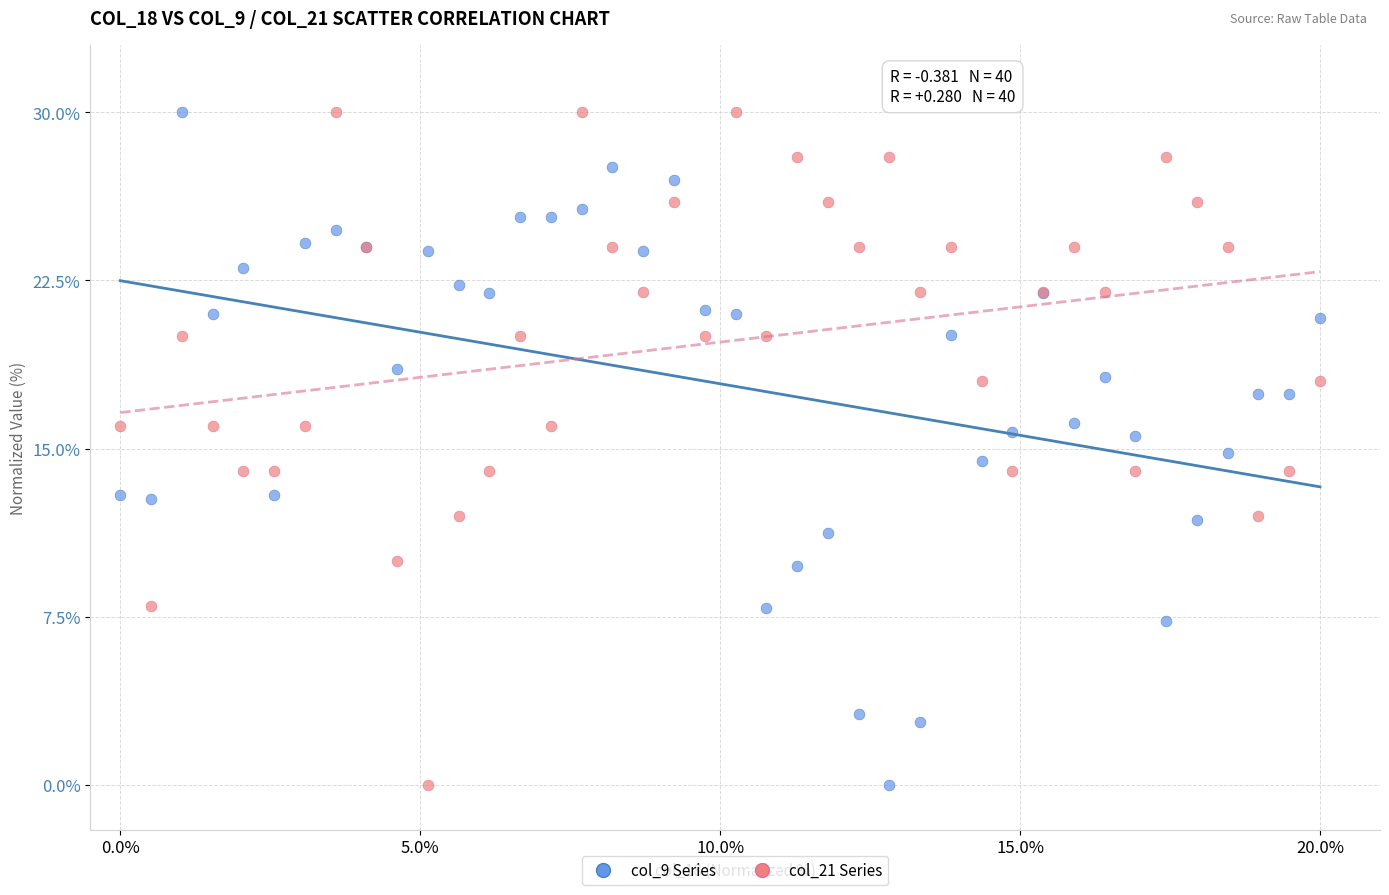

What is the X range (max minus min) for the scatter plot?

20.0